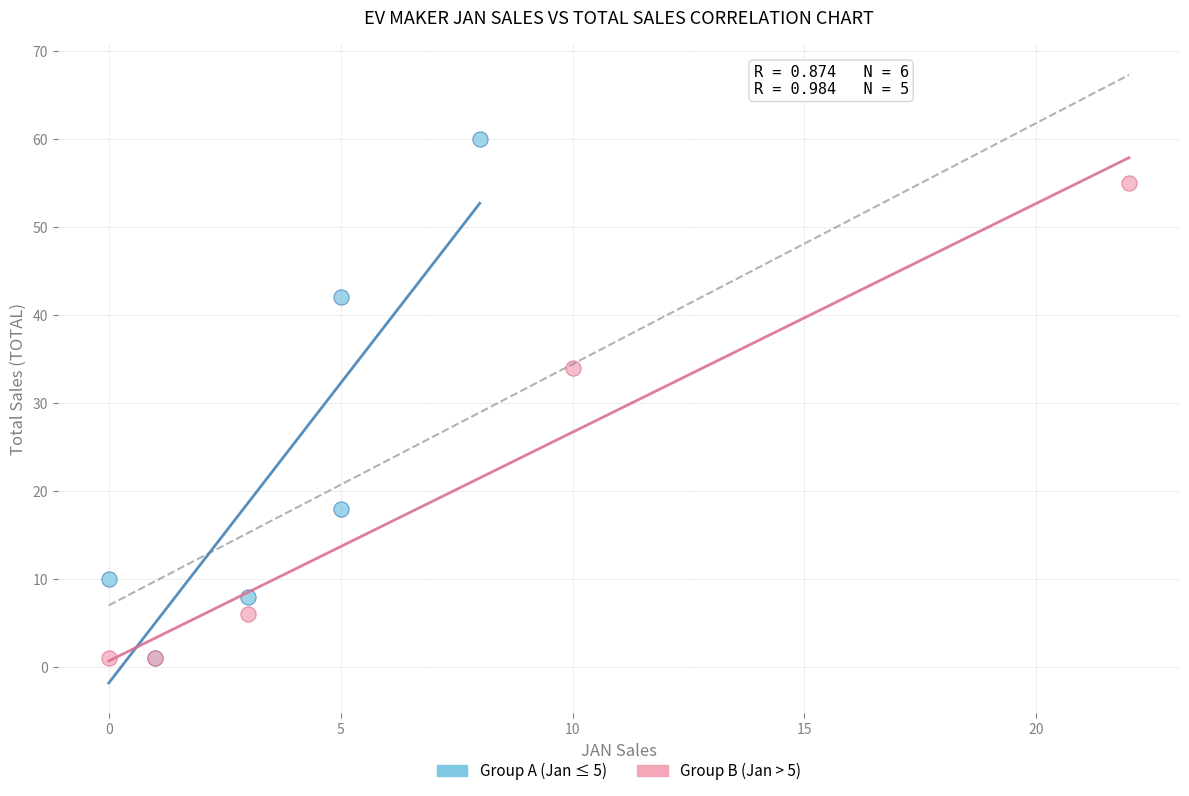

Which series reaches the maximum Y coordinate?

Group A (Jan ≤ 5)